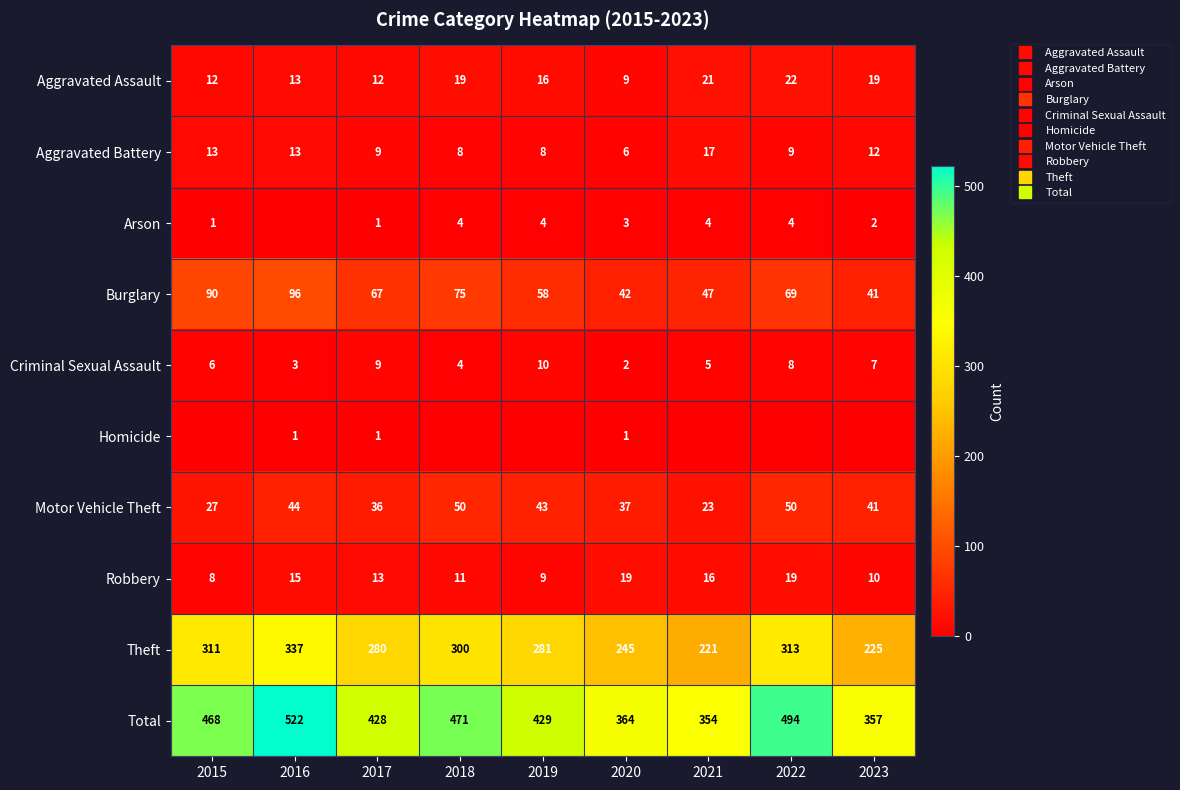

The Burglary series shows 75 at 2018. True or false?

True